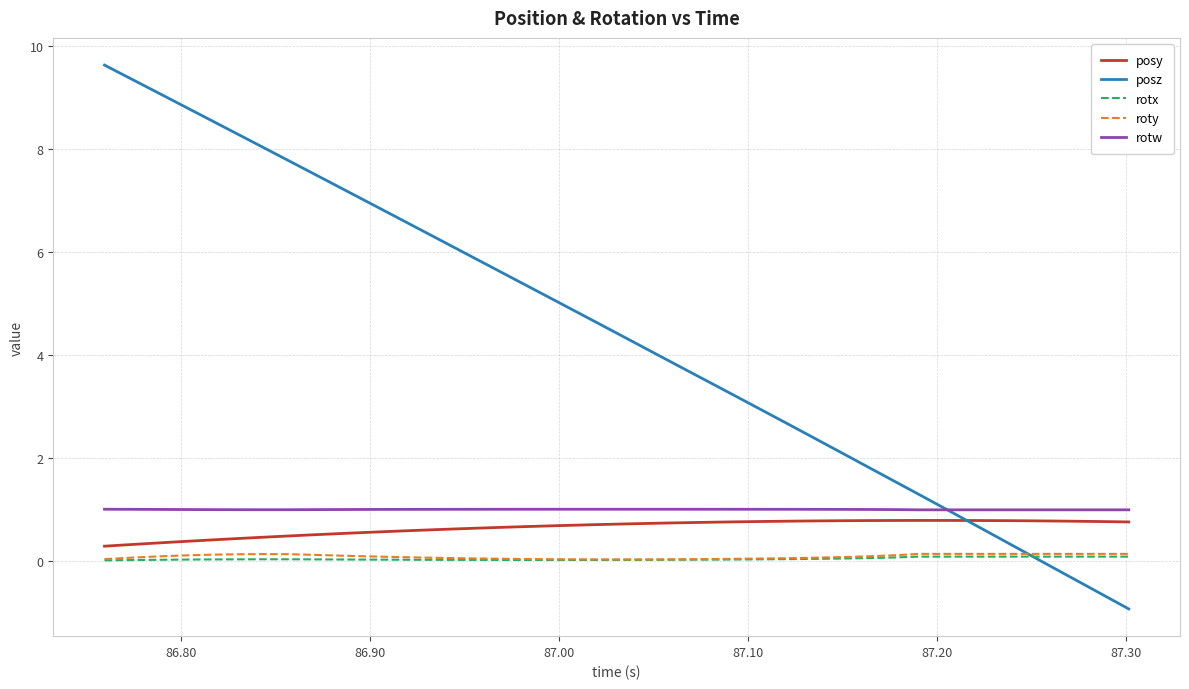

What is the lowest value of the posy series?

0.3